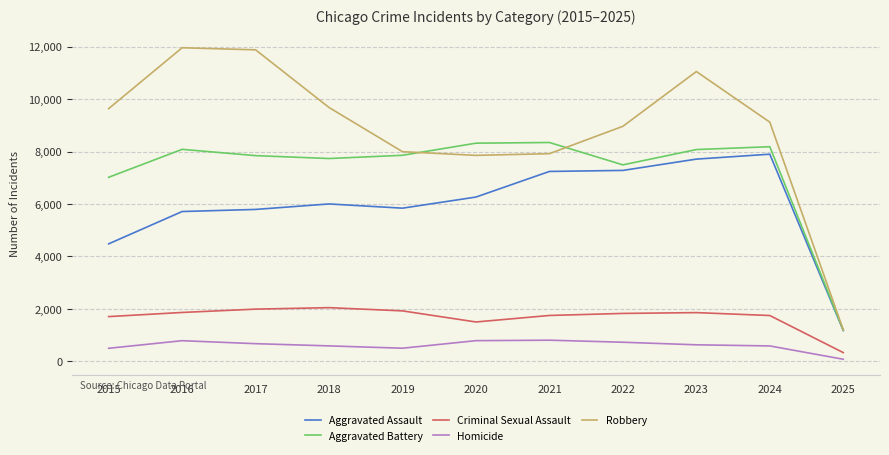

What is the greatest value displayed?

11960